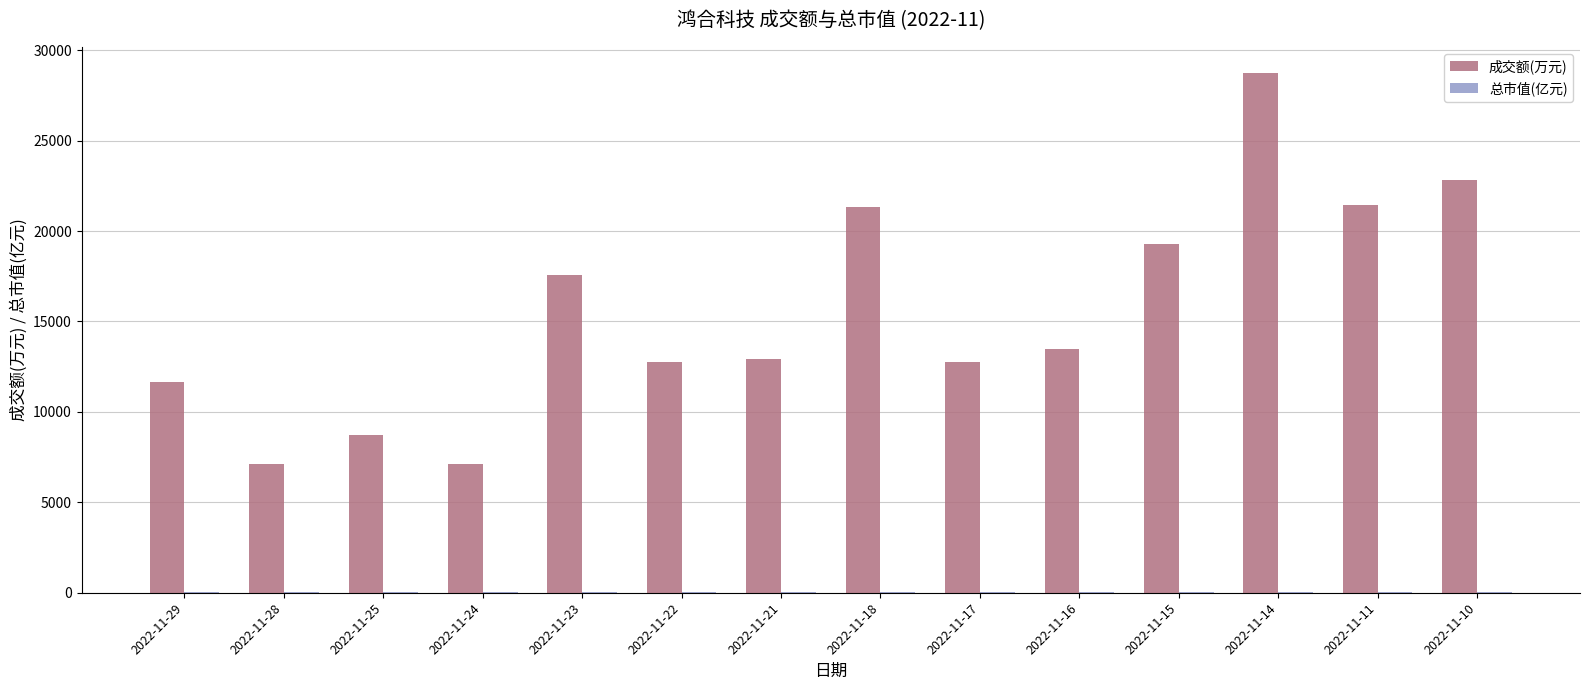

Where is 成交额(万元) nearest to the value 17936?

2022-11-23